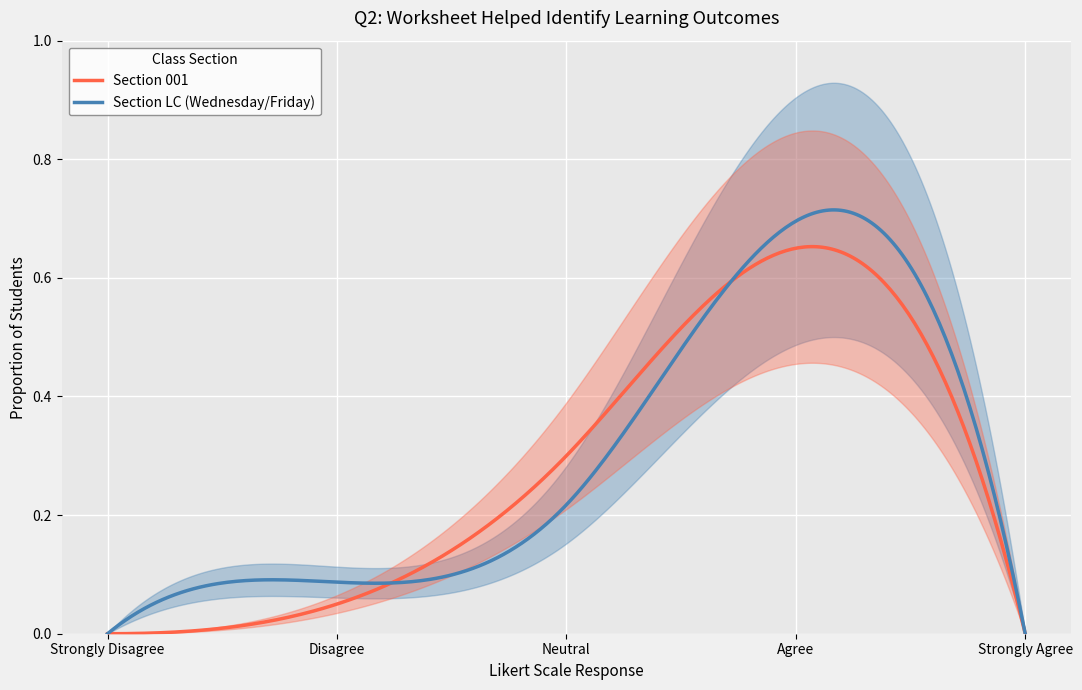

True or false: Section 001 has a value of 0.7 at Agree.

True